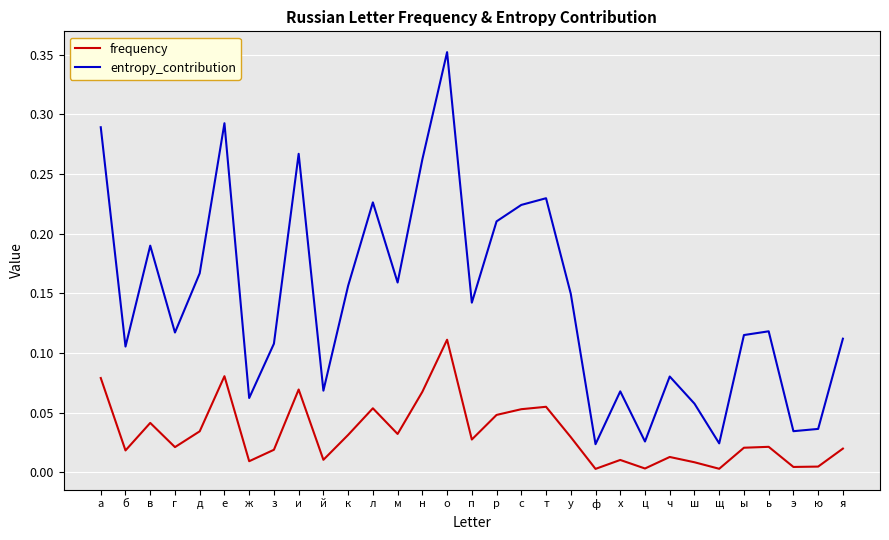

List the series in order of their peak value, lowest first.

frequency, entropy_contribution